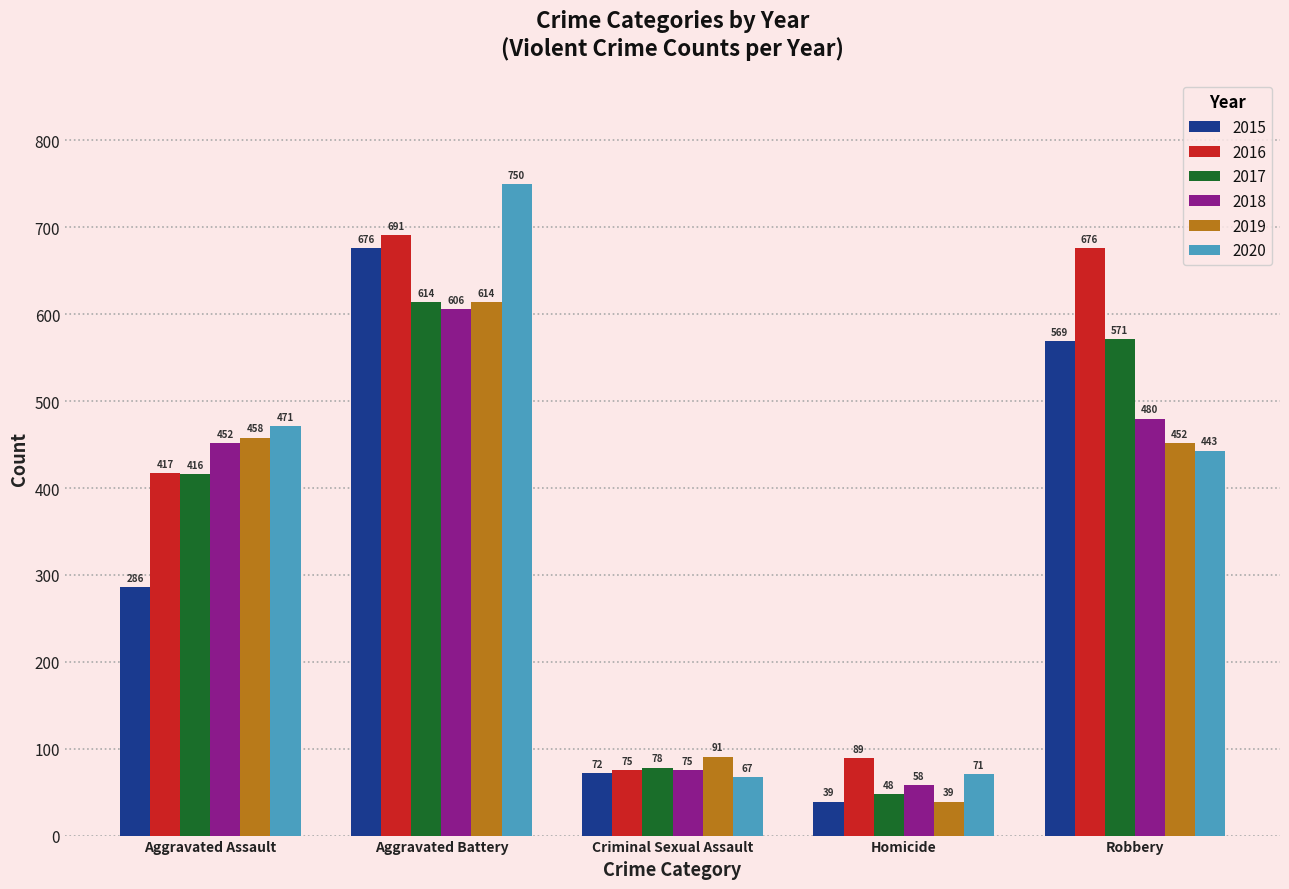

What is the value of the 2015 bar at the 4th from the left?

39